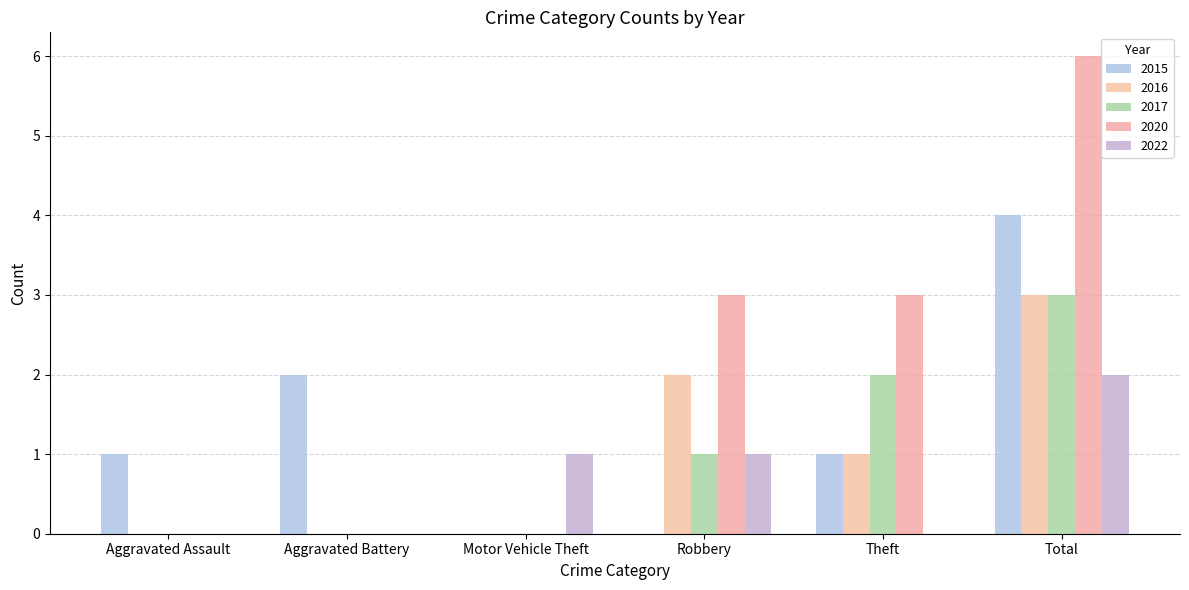

Which series changed the most between Robbery and Total?

2015